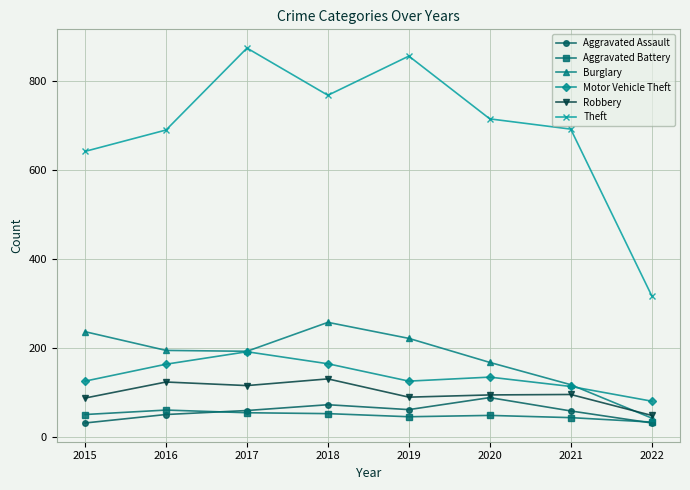

Is the value of Burglary at 2016 greater than the value of Aggravated Battery at 2015?

Yes